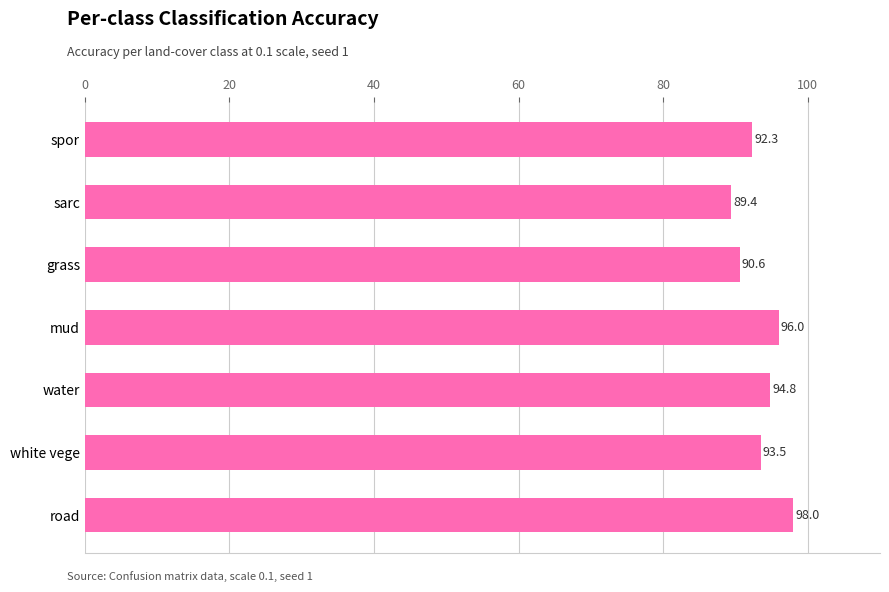

Is it true that the value at sarc is 58.7?

False